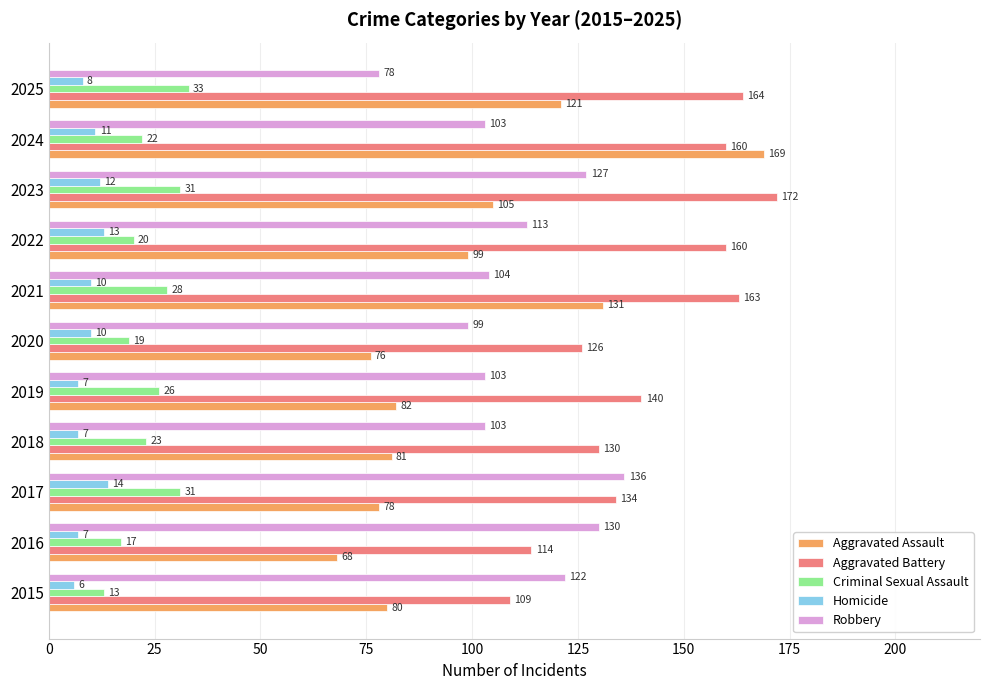

What is the difference between the maximum and minimum values in the Aggravated Assault series?

101